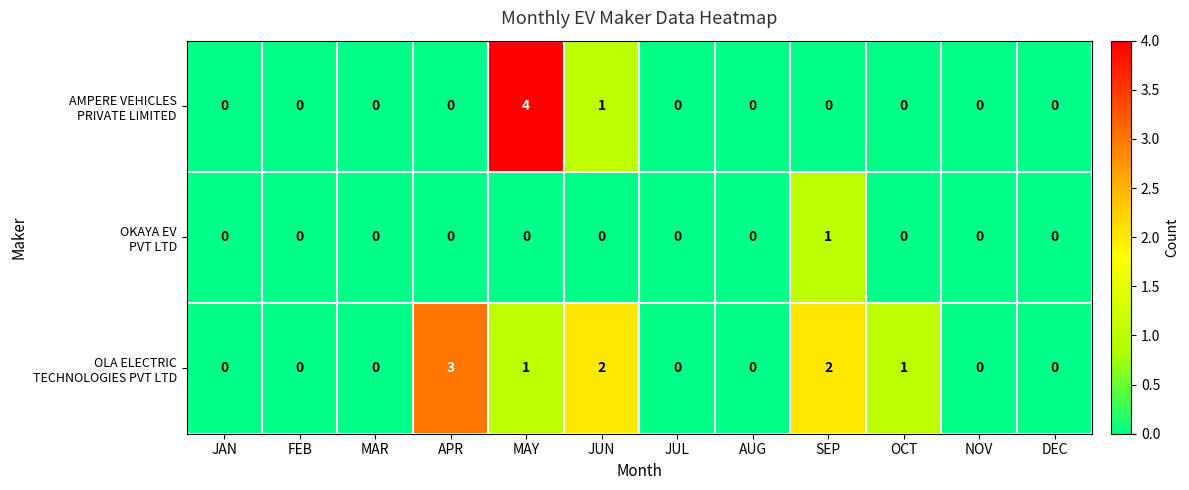

At which category is the sum across all series the highest?

MAY